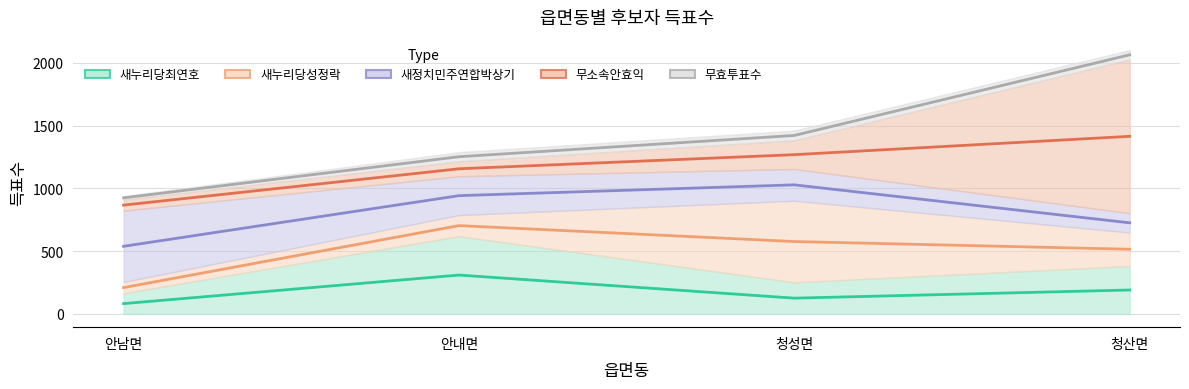

True or false: 새누리당최연호 has more than 0 interior local peaks.

True